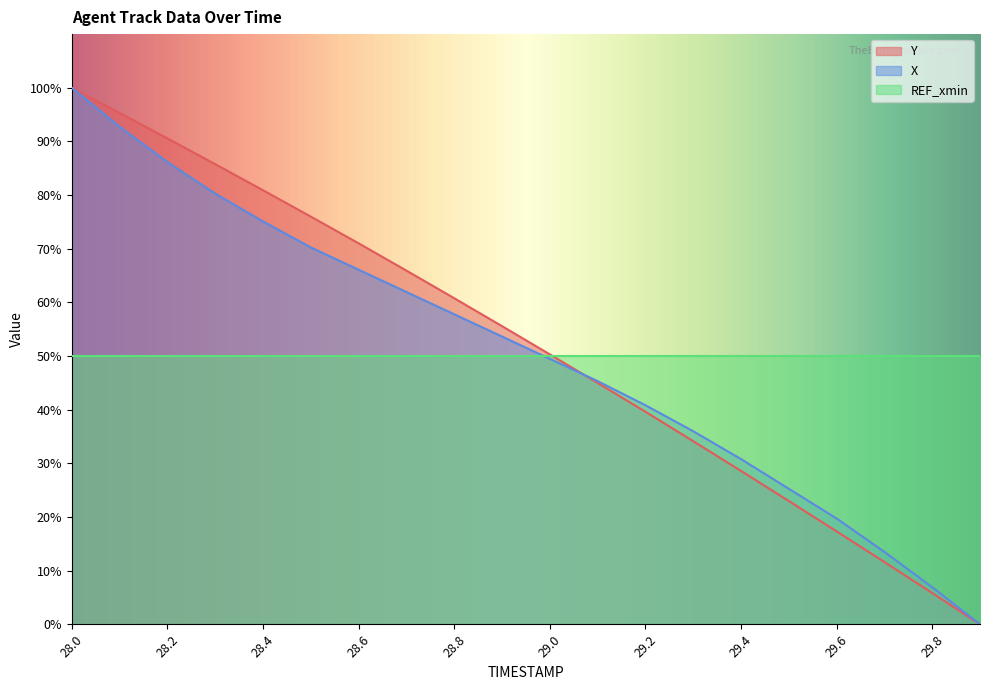

The value of Y at 28.6 is 71.0. True or false?

True